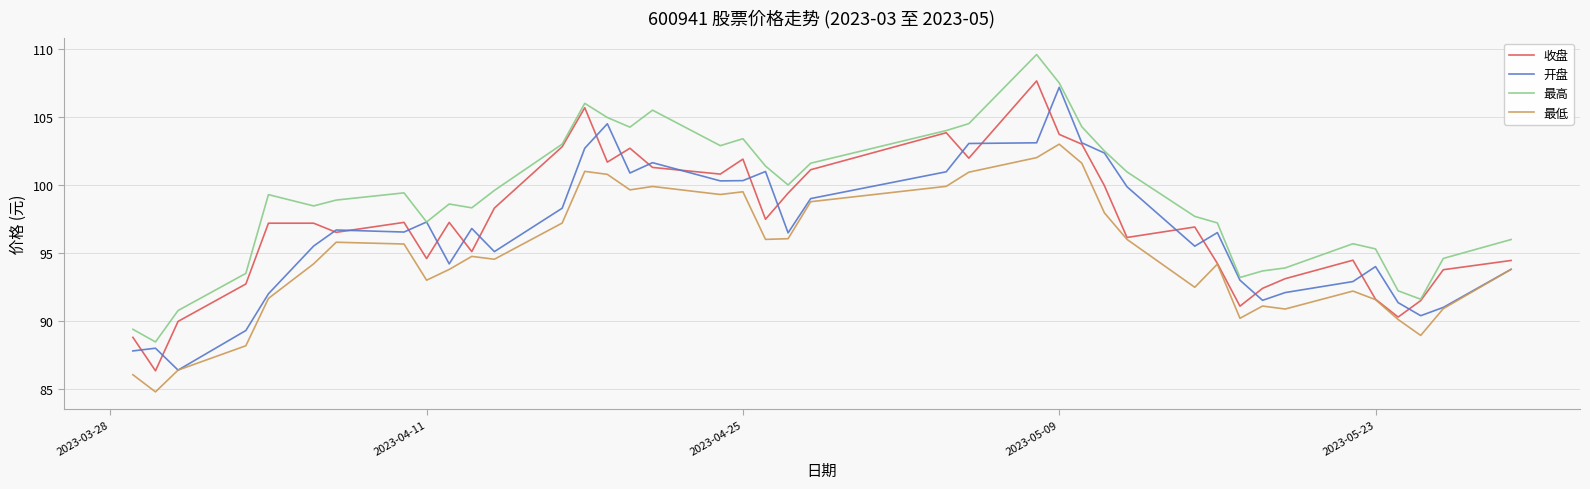

What are all the series names shown in the legend?

收盘, 开盘, 最高, 最低